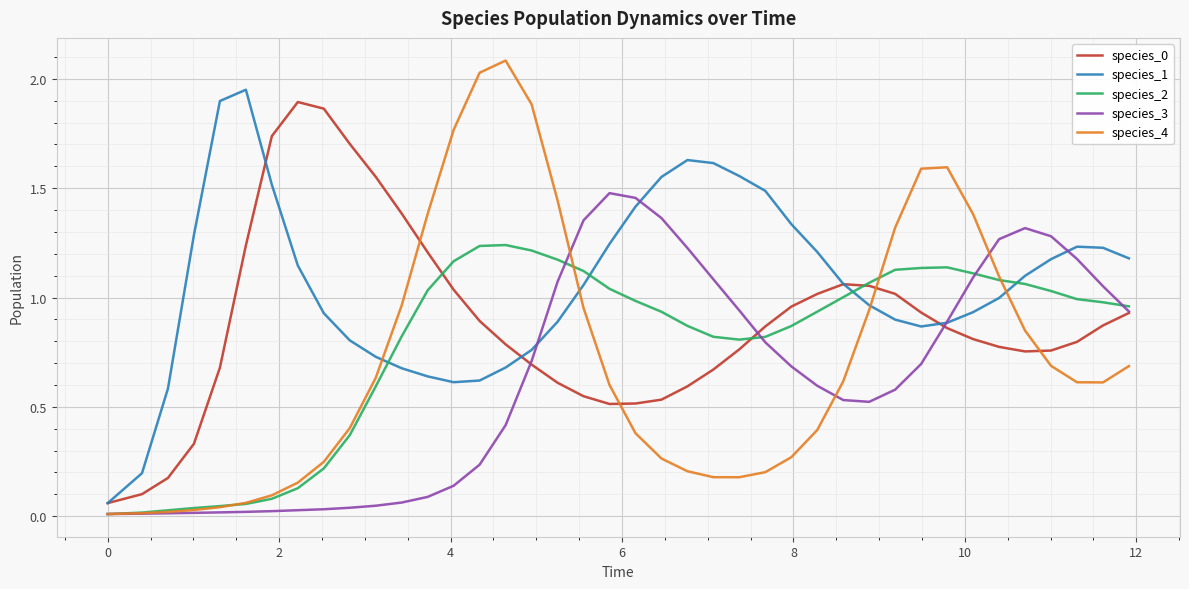

How many categories are shown in the chart?

40